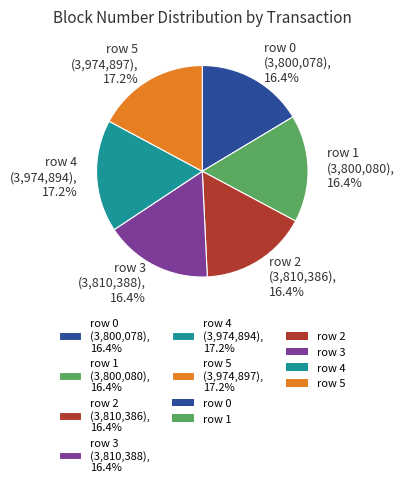

Do row 1 and row 5 together represent more than half of the pie?

No